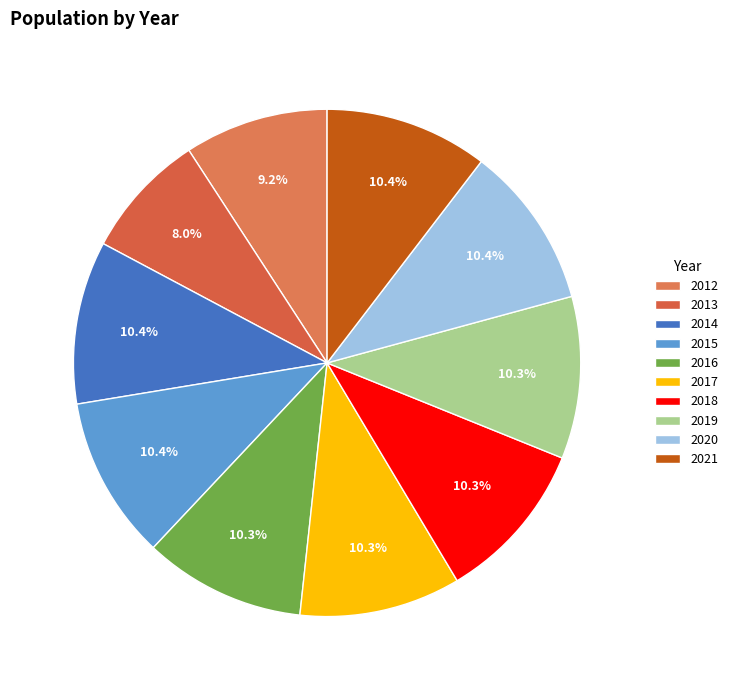

Does 2016 account for over 50% of the chart?

No